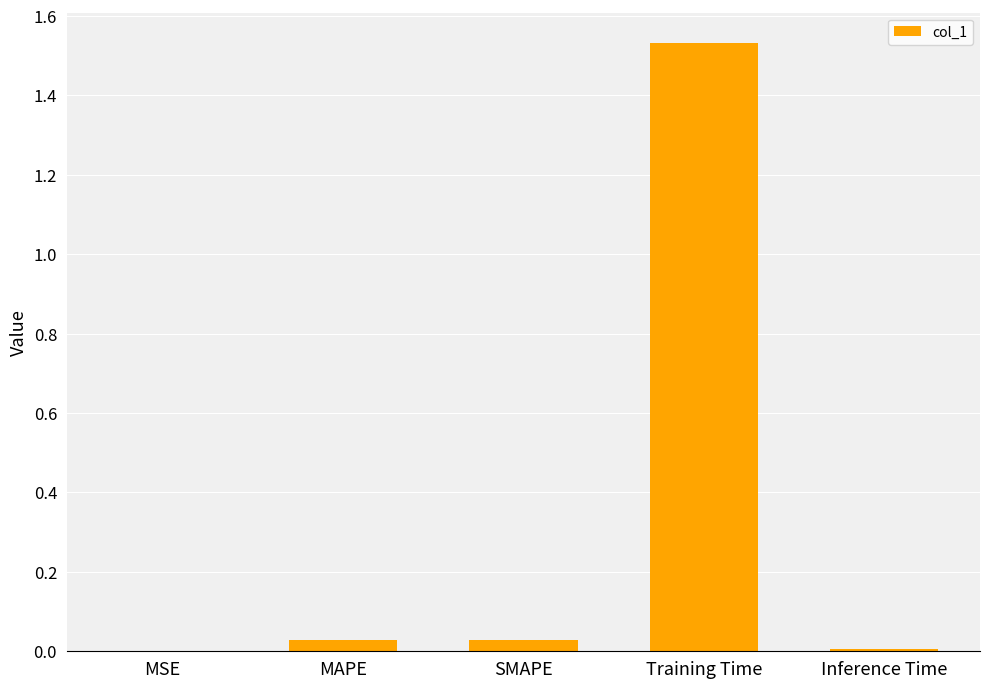

At which category does the chart reach its peak across all series?

Training Time